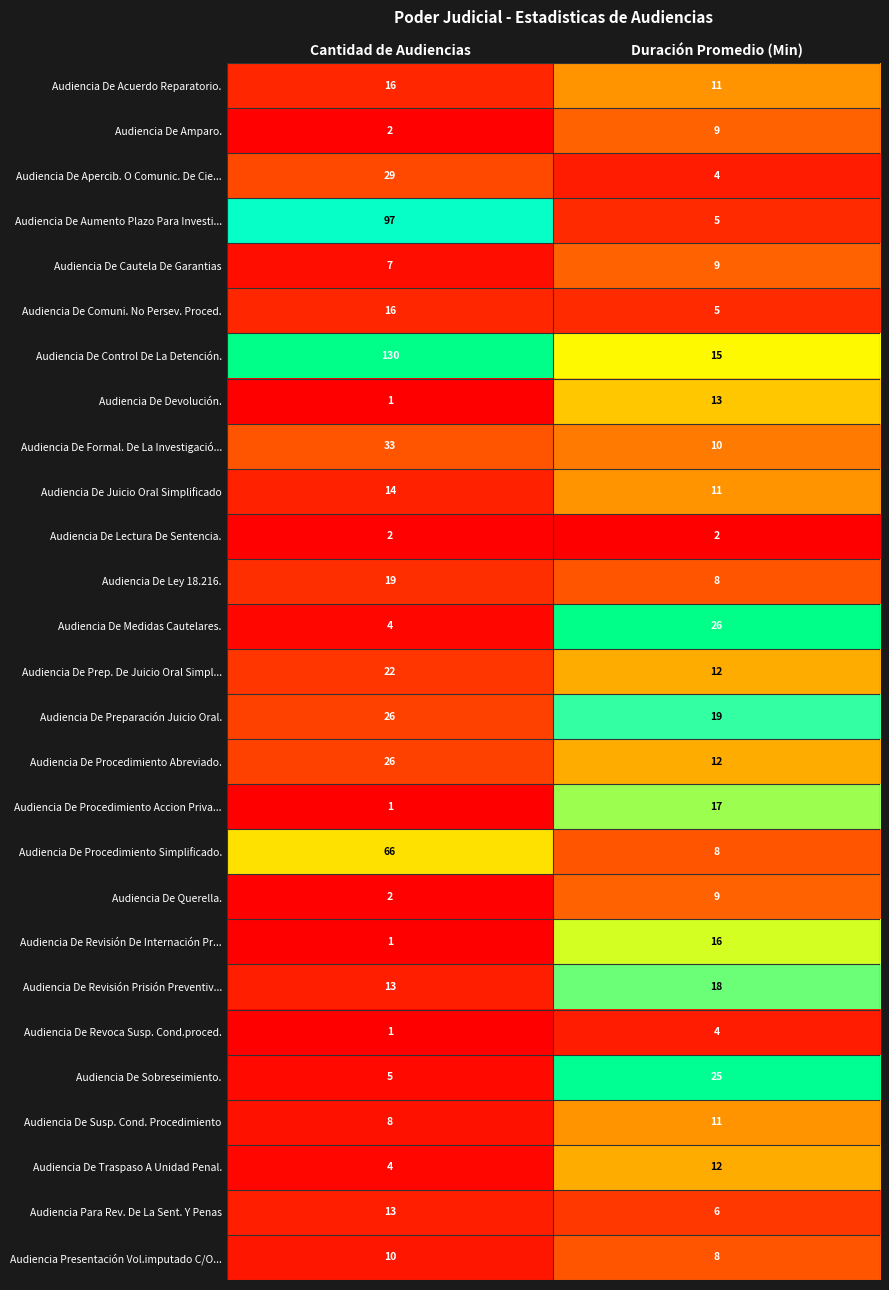

Between Cantidad de Audiencias and Duración Promedio (Min), which series saw the biggest shift?

Audiencia De Control De La Detención.